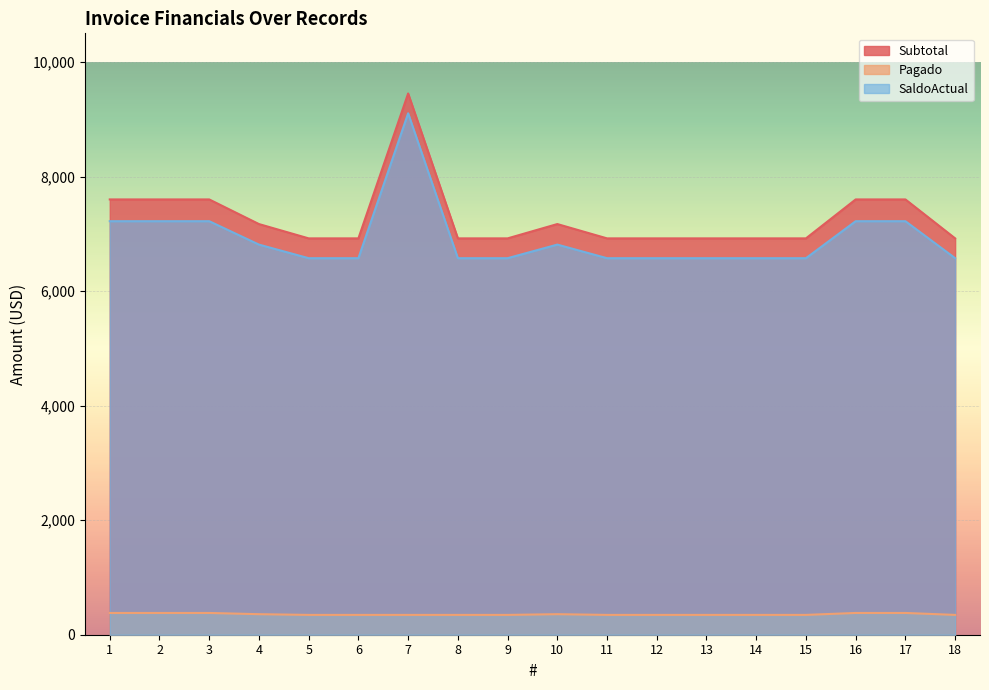

What is the minimum value shown in the chart?

346.0